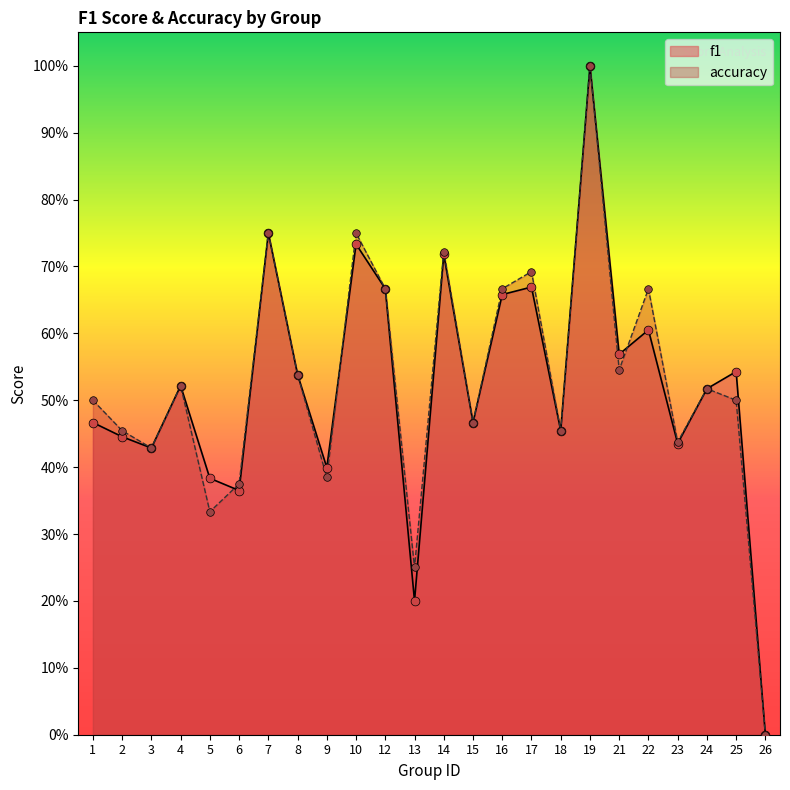

Which series reaches the maximum Y coordinate?

f1